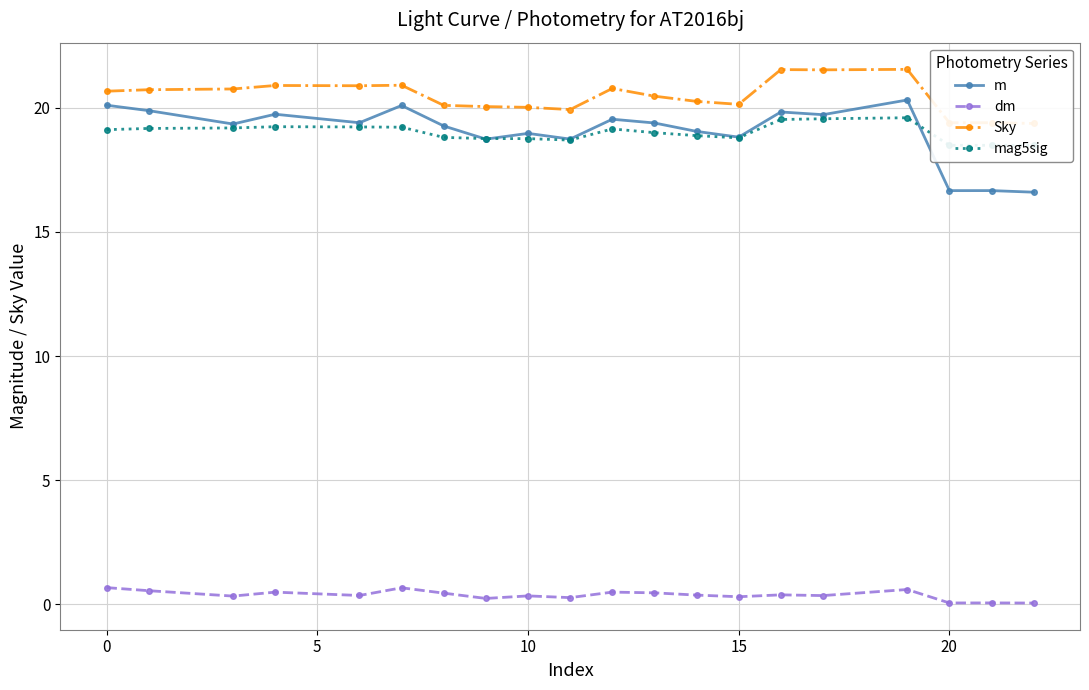

What is the average value of the m series?

19.0